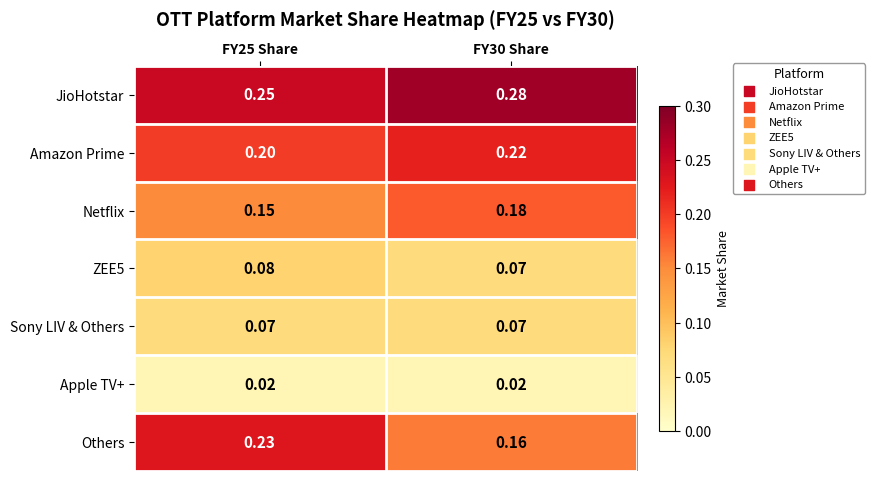

Rank the series by their maximum value, from lowest to highest.

Apple TV+, Sony LIV & Others, ZEE5, Netflix, Amazon Prime, Others, JioHotstar